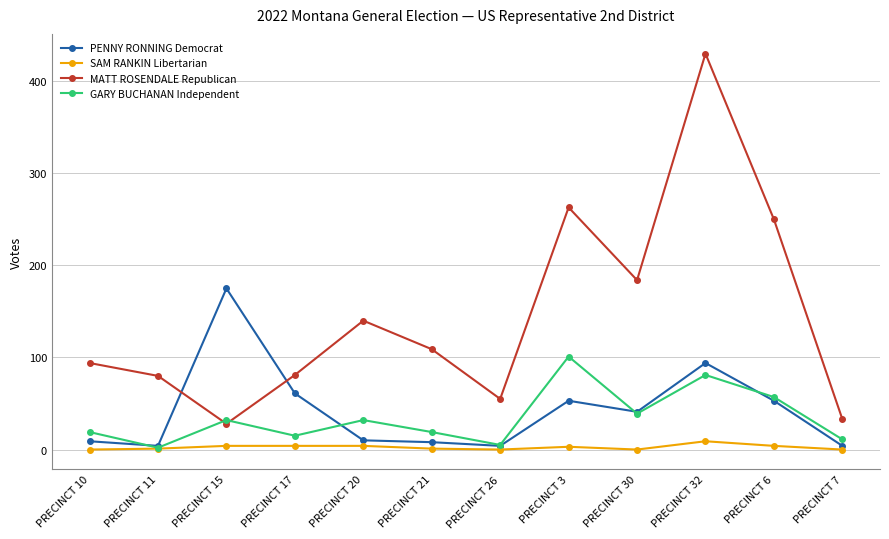

How many data points does each series have?

12